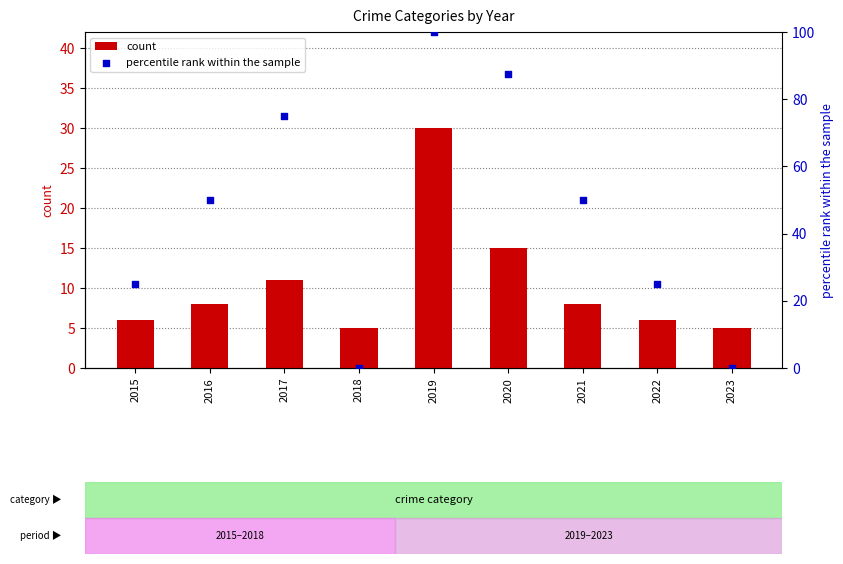

At which category is the sum across all series the highest?

2019